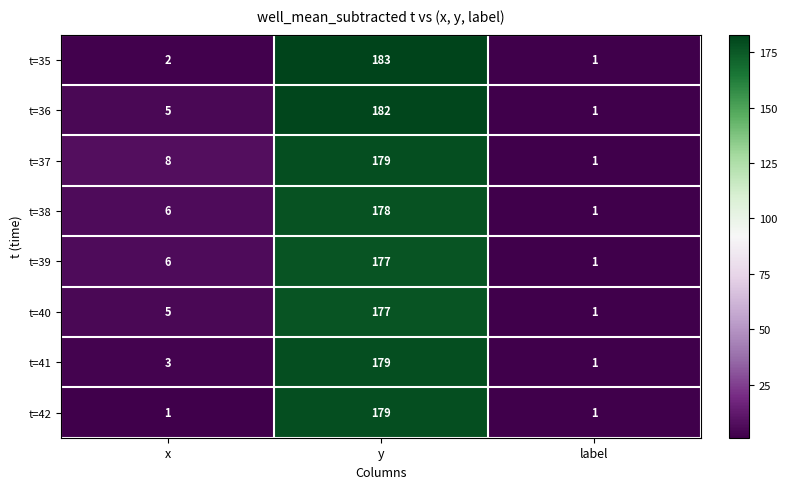

Between y and label, which series saw the biggest shift?

t=35